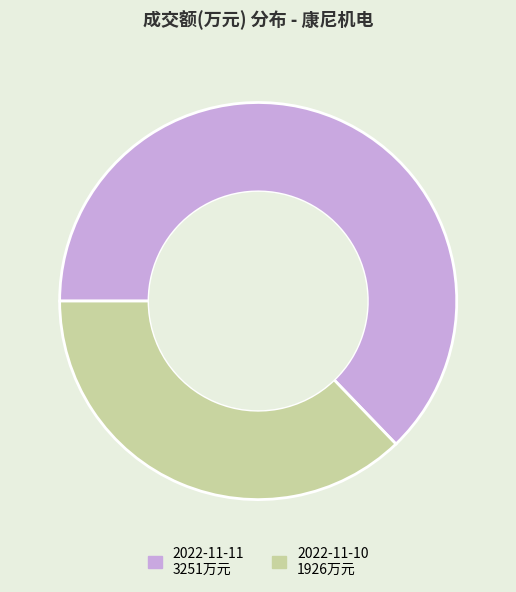

Which category accounts for the majority?

2022-11-11